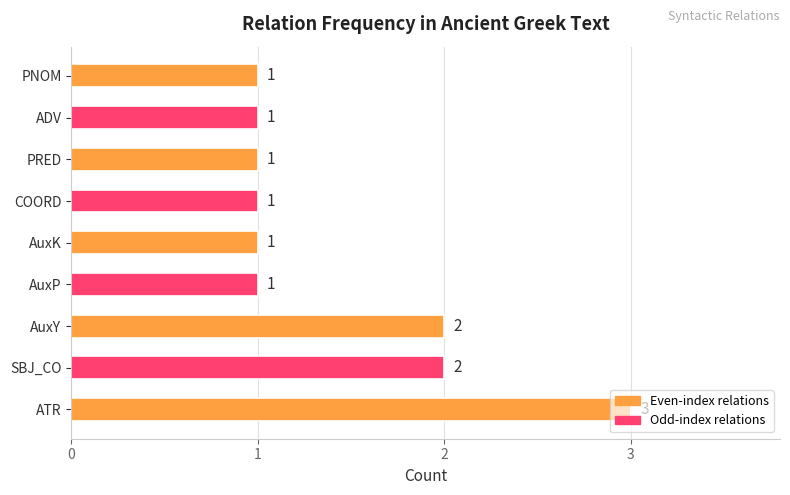

How many distinct data groups are displayed?

1